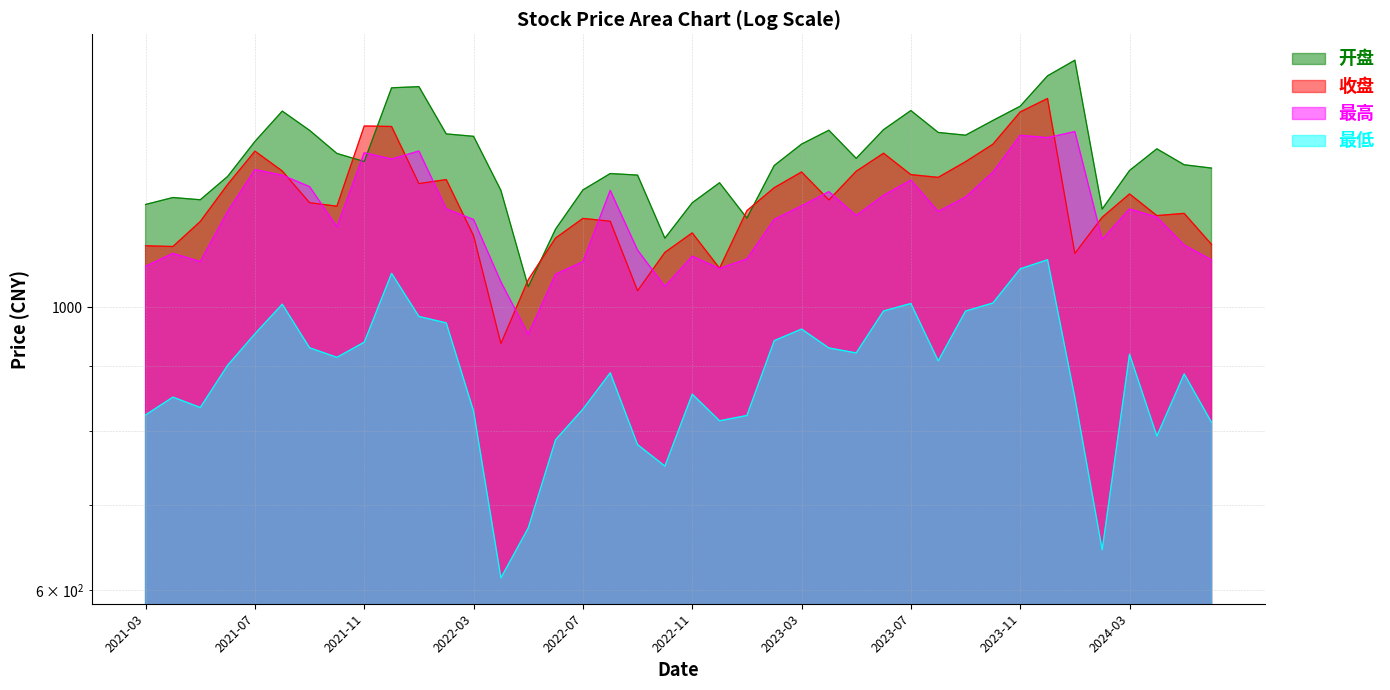

What is the label of the 8th point from the left?

2021-10